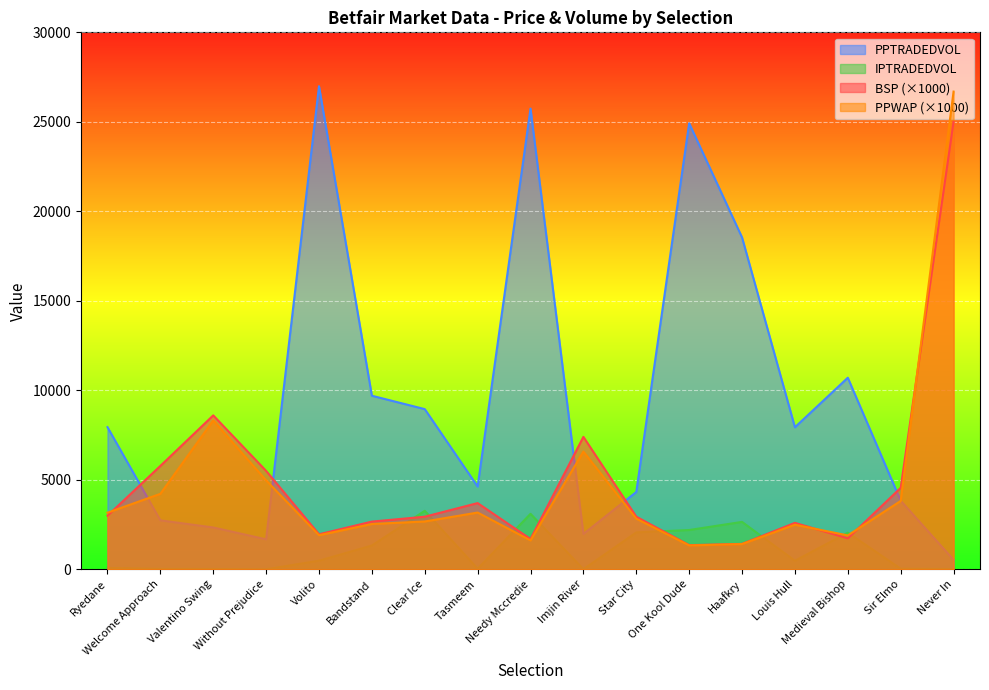

What is the difference between the second highest and minimum values in the BSP series?

7250.0